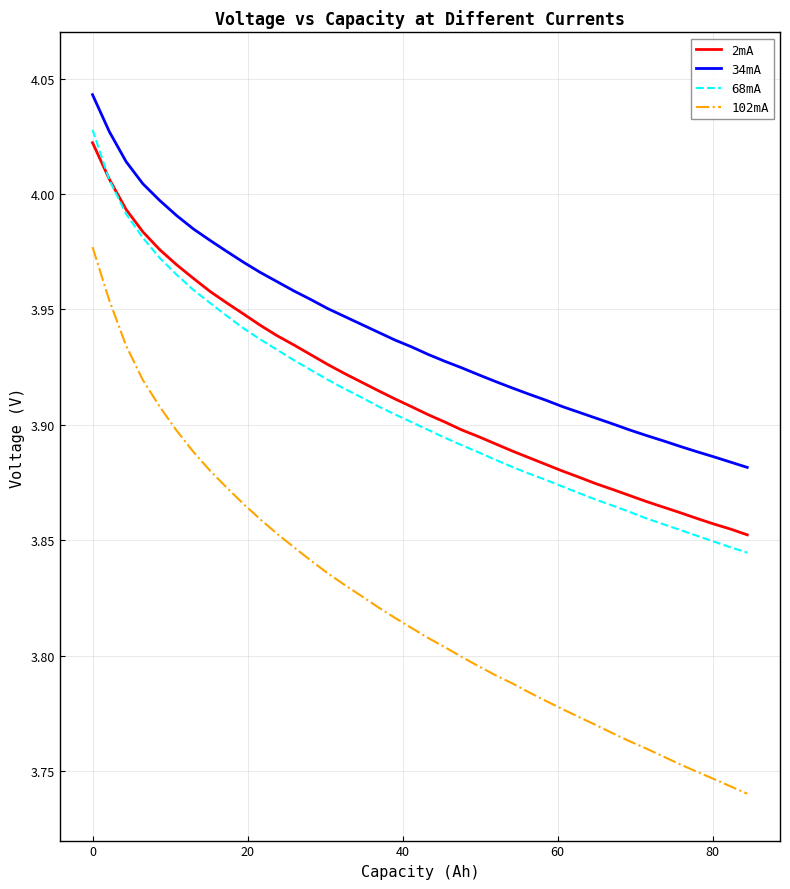

What are all the series names shown in the legend?

2mA, 34mA, 68mA, 102mA